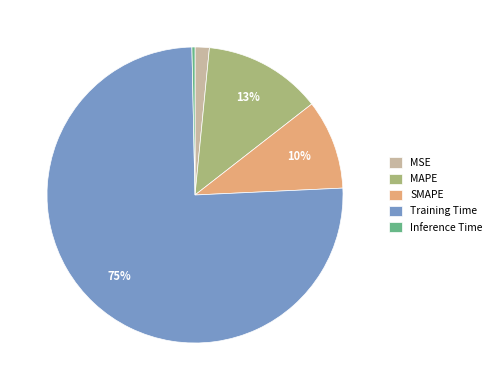

Count the number of slices in the pie.

5